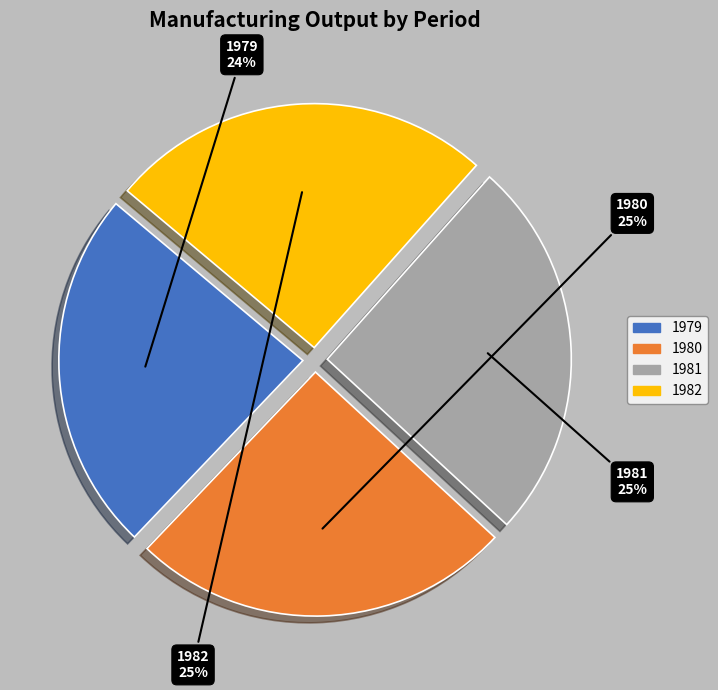

Does 1980 represent more than half of the total?

No